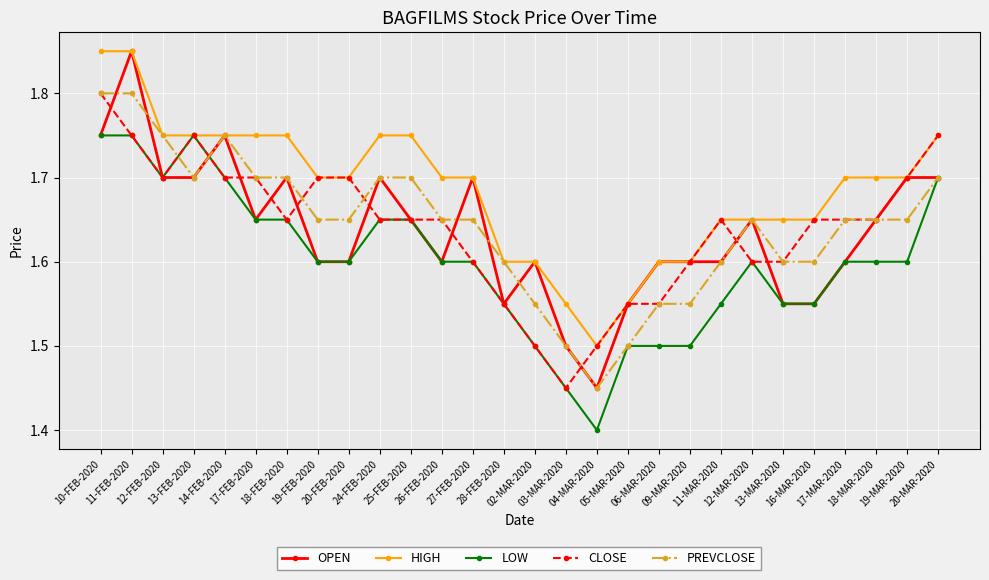

What is the label of the 22nd point from the right?

18-FEB-2020